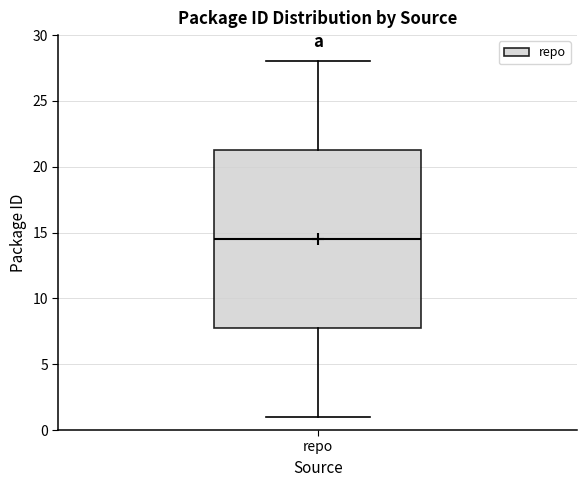

Read this box plot against the y-axis: the position of the median line, the range covered by the box, and the ends of both whiskers. The values are not printed on the chart, so give them approximately, as read against the axis.

median 14.5, box 8.0 to 21.5, whiskers 1.0 to 28.0